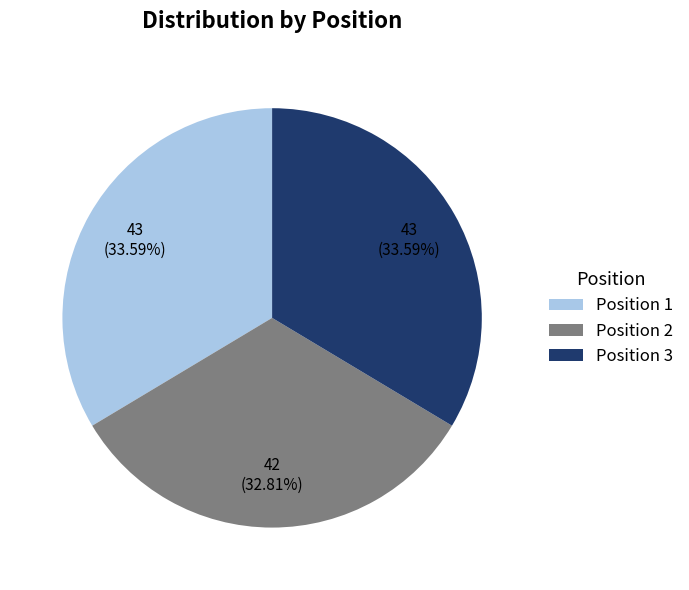

Is the sum of Position 3 and Position 2 greater than half?

Yes